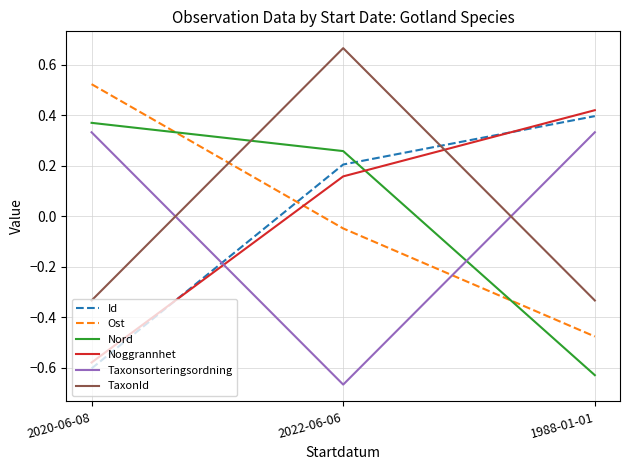

Is this an area chart (filled region under the line)?

No